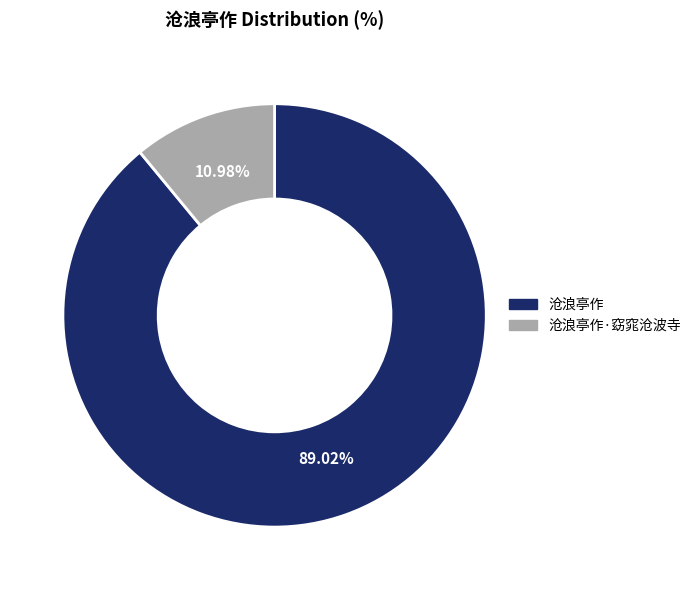

To the nearest percent, what is the difference between the 沧浪亭作 and 沧浪亭作·窈窕沧波寺 slice percentages?

78%